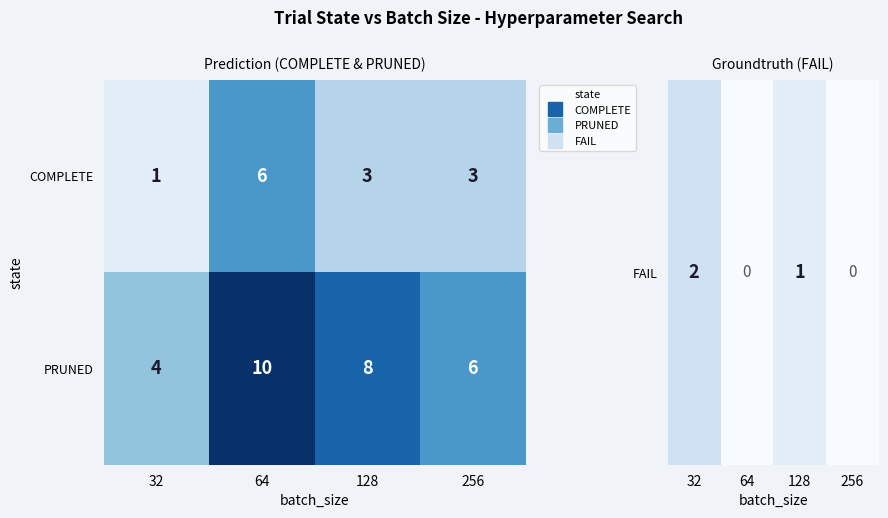

How many categories are shown in the chart?

4